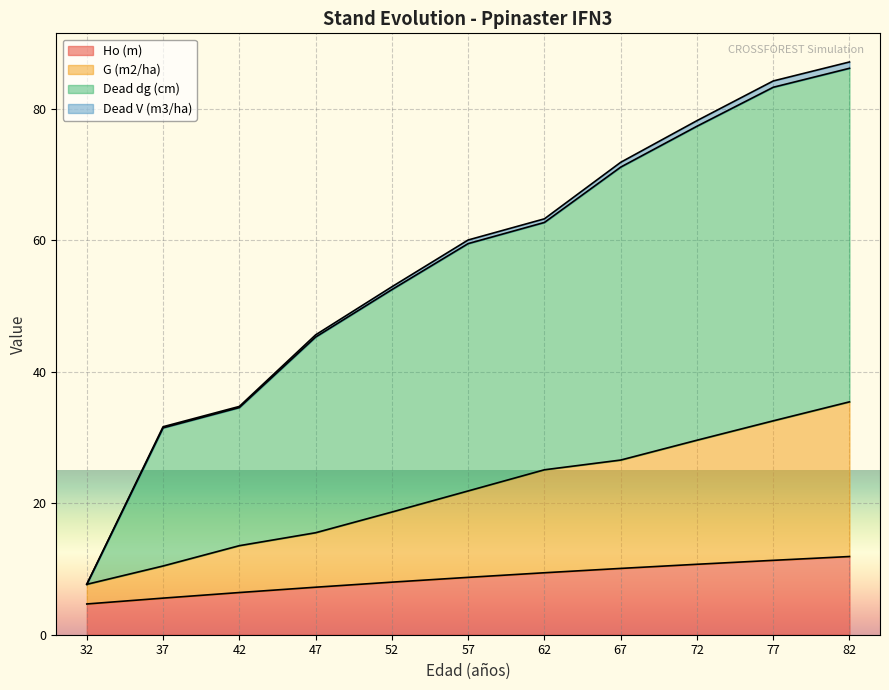

Count the number of categories in the chart.

11